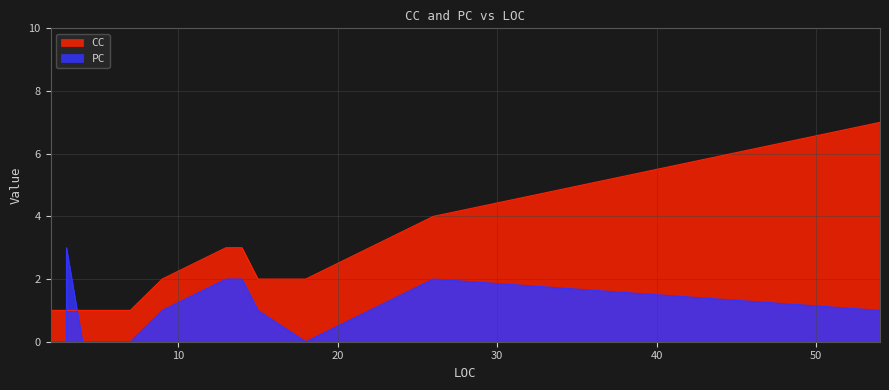

Read the CC value at 3.

1